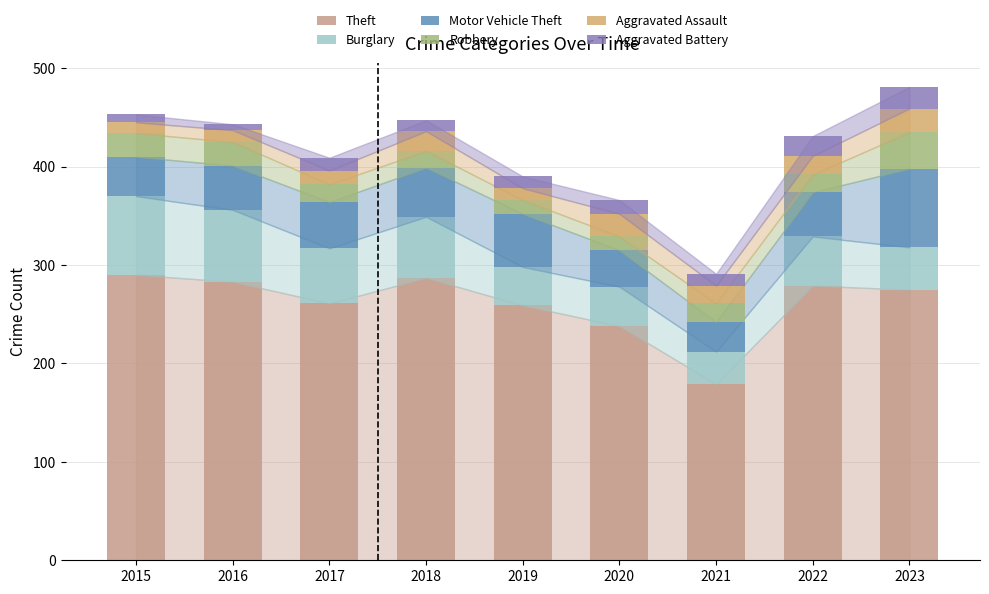

List the series in order of their peak value, highest first.

Theft, Burglary, Motor Vehicle Theft, Robbery, Aggravated Assault, Aggravated Battery